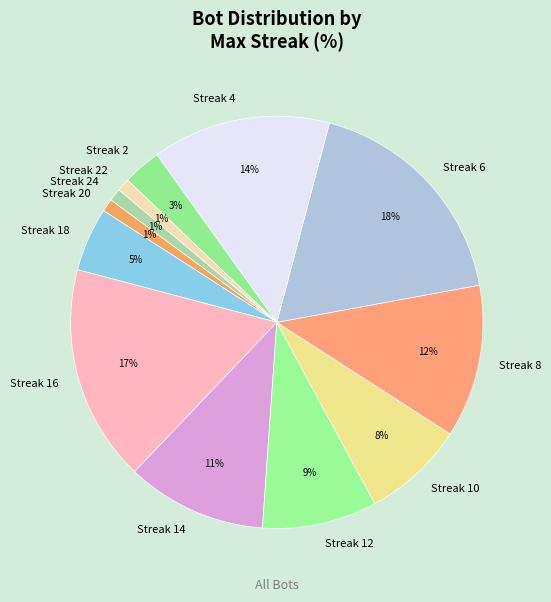

Does Streak 20 represent more than half of the total?

No